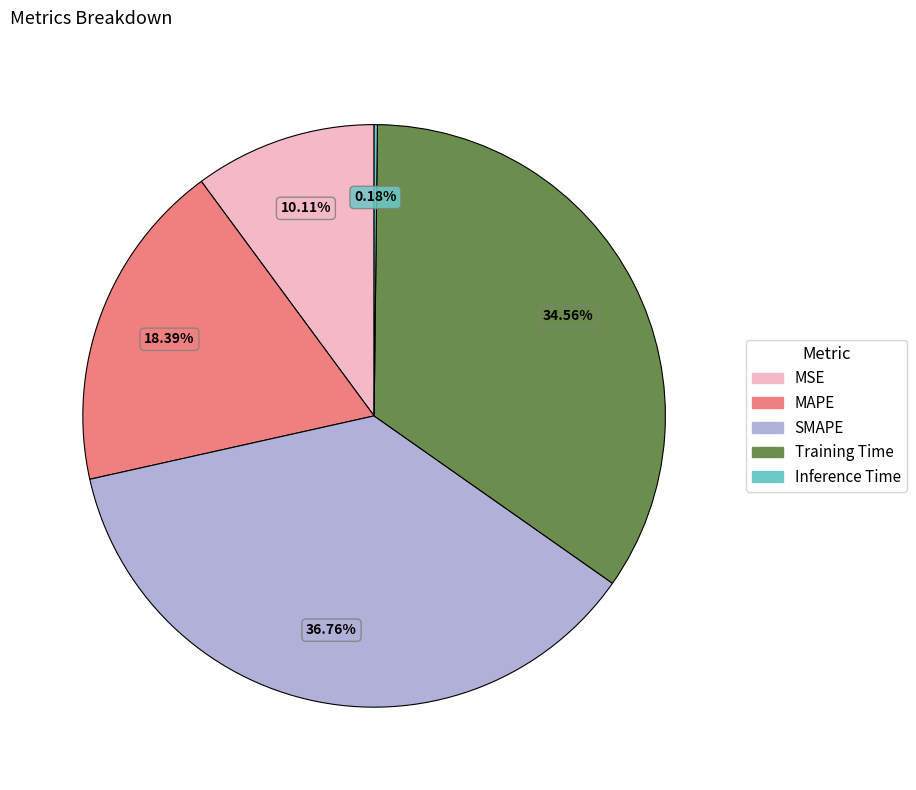

Is Training Time the majority of the pie?

No